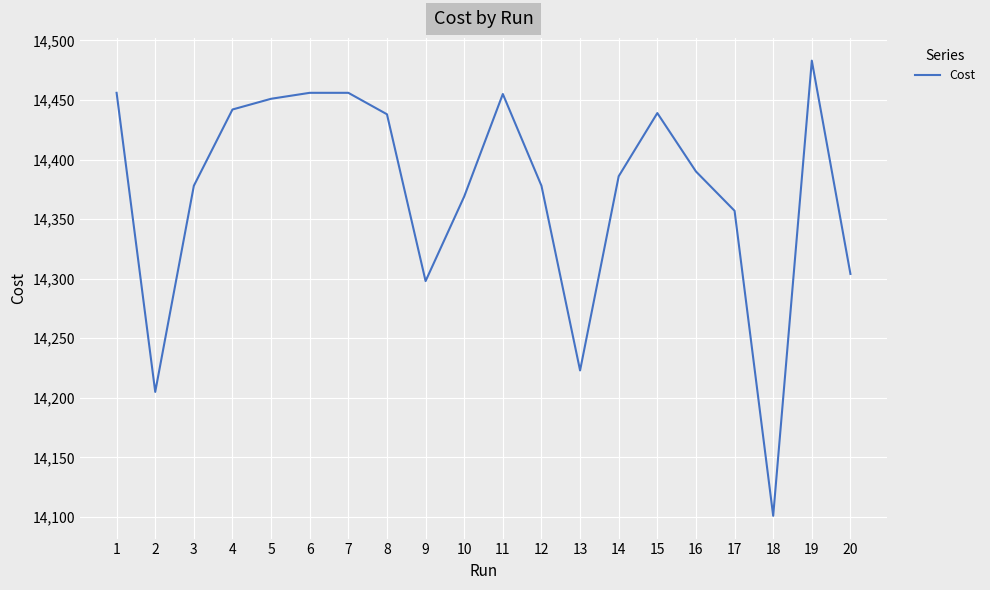

The value at 18 is 14101.0. True or false?

True